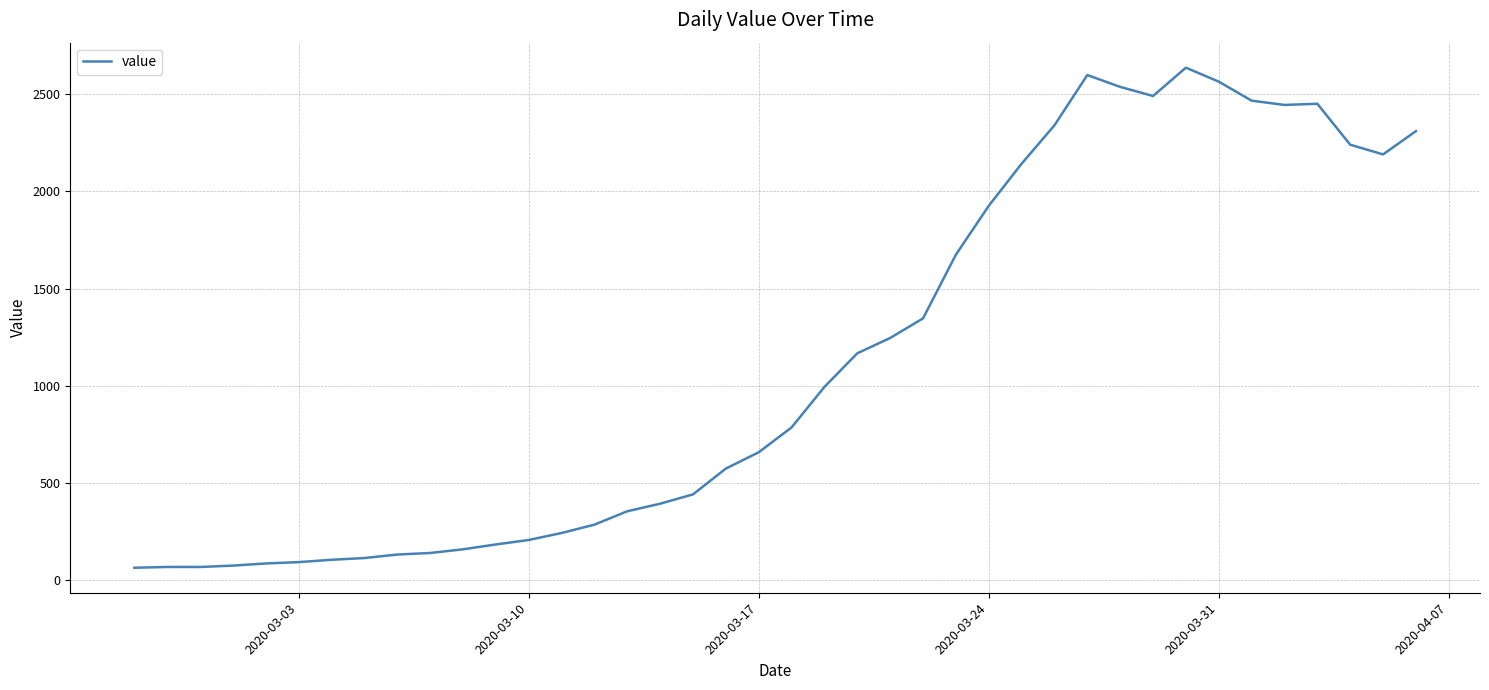

What is the difference between the maximum and minimum values?

2577